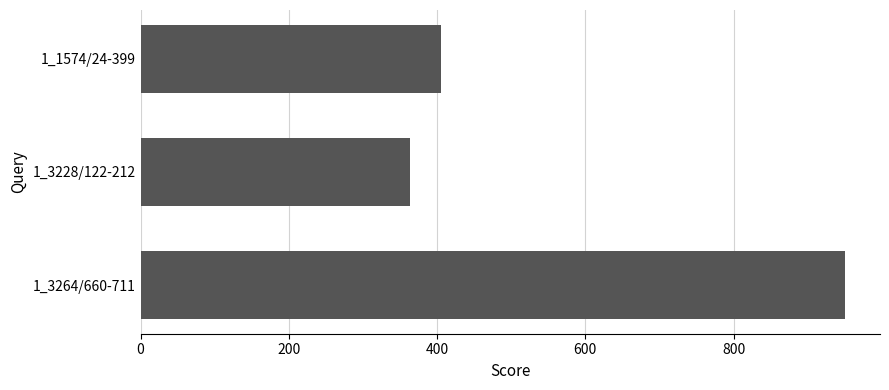

How many bars are there in total?

3